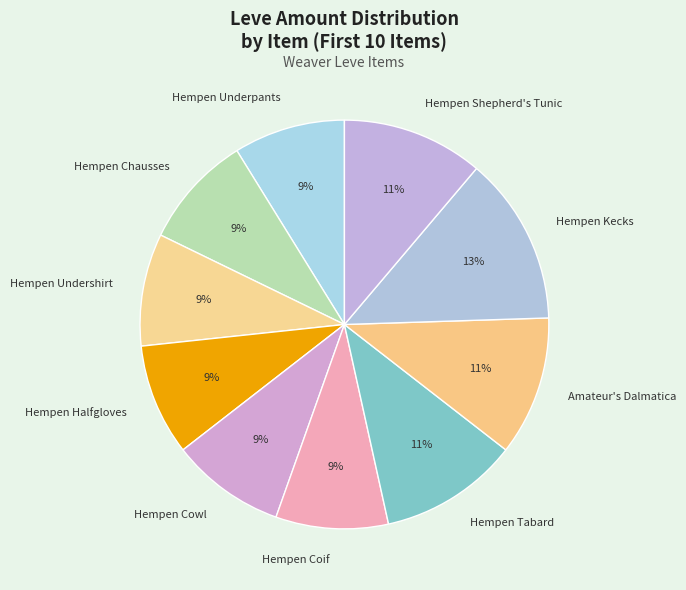

To the nearest percent, what is the difference between the largest and smallest slice percentages?

4%